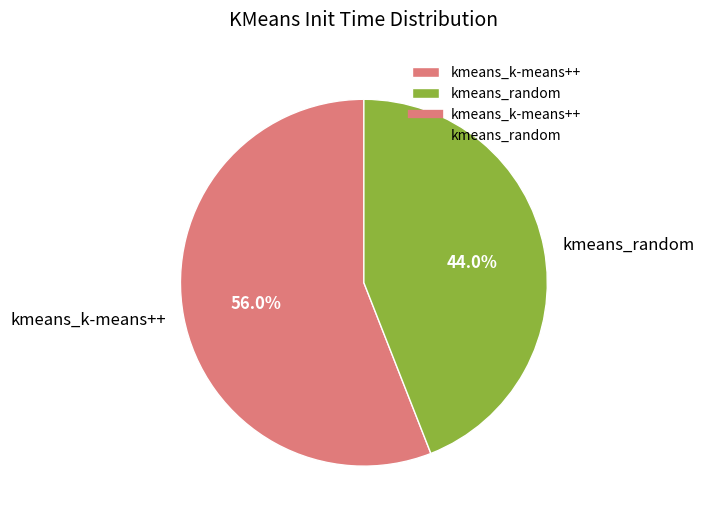

How many segments does this pie chart have?

2